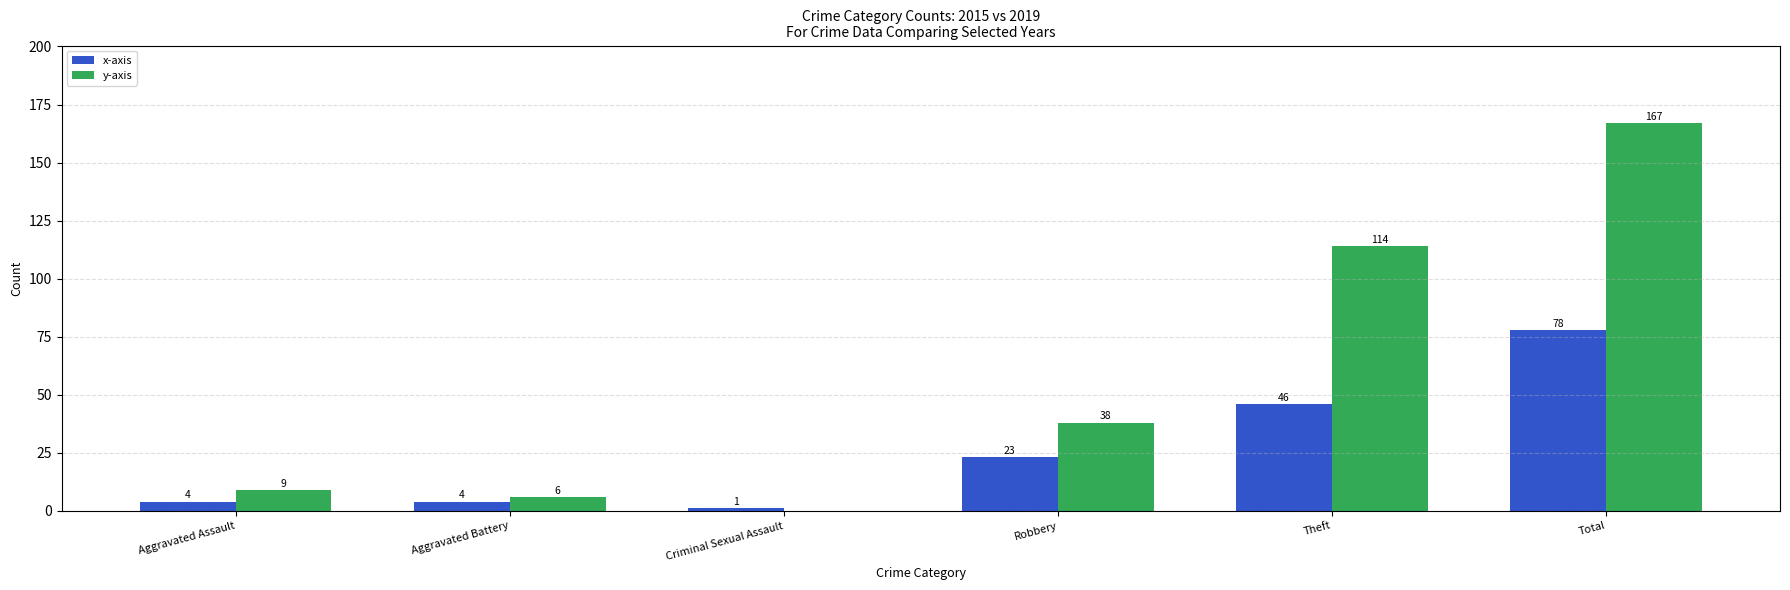

What is the sum of the x-axis values at Aggravated Battery and Total?

82